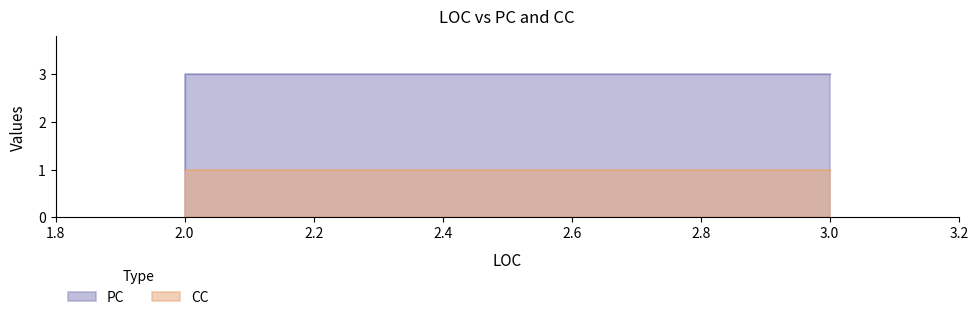

The value at 2 is 4. True or false?

False